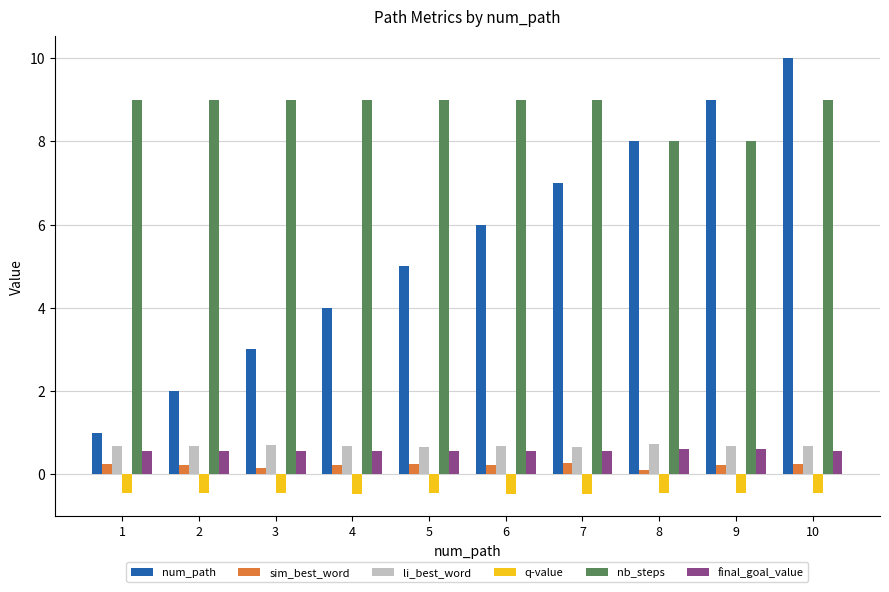

Is it true that li_best_word equals 0.7 at 5?

True